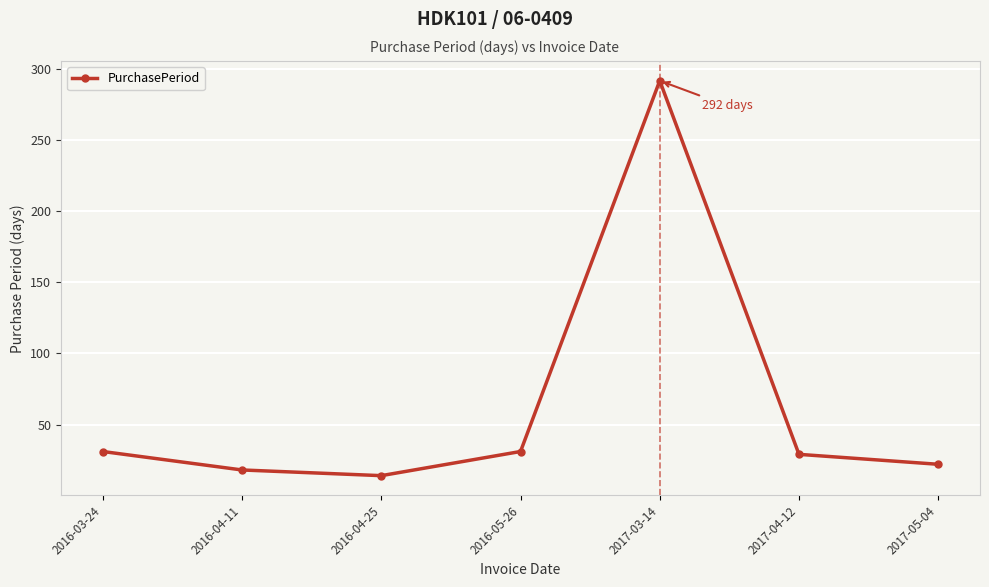

What is the label of the 3rd point from the right?

2017-03-14